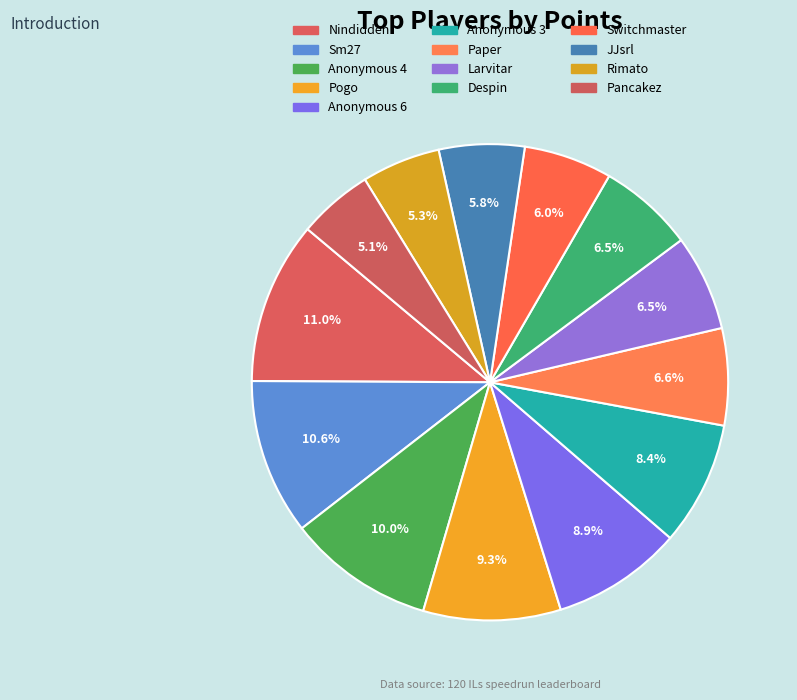

What portion of the pie excludes Despin?

93.5%